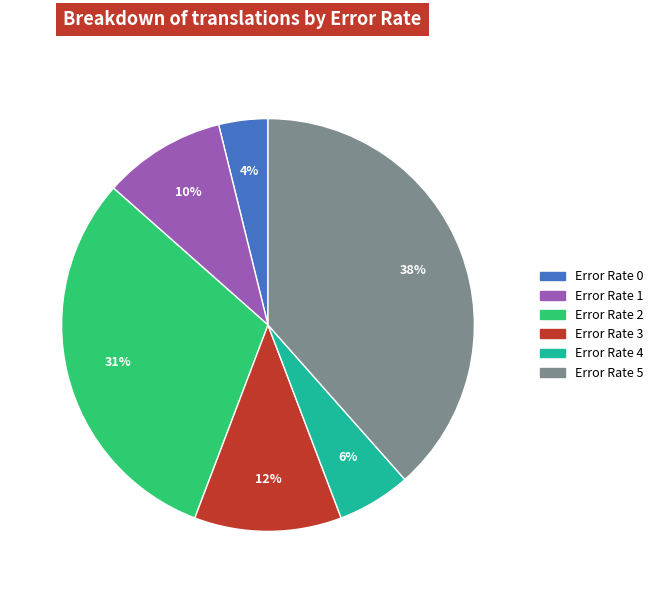

Is there any slice that represents more than half of the pie?

No